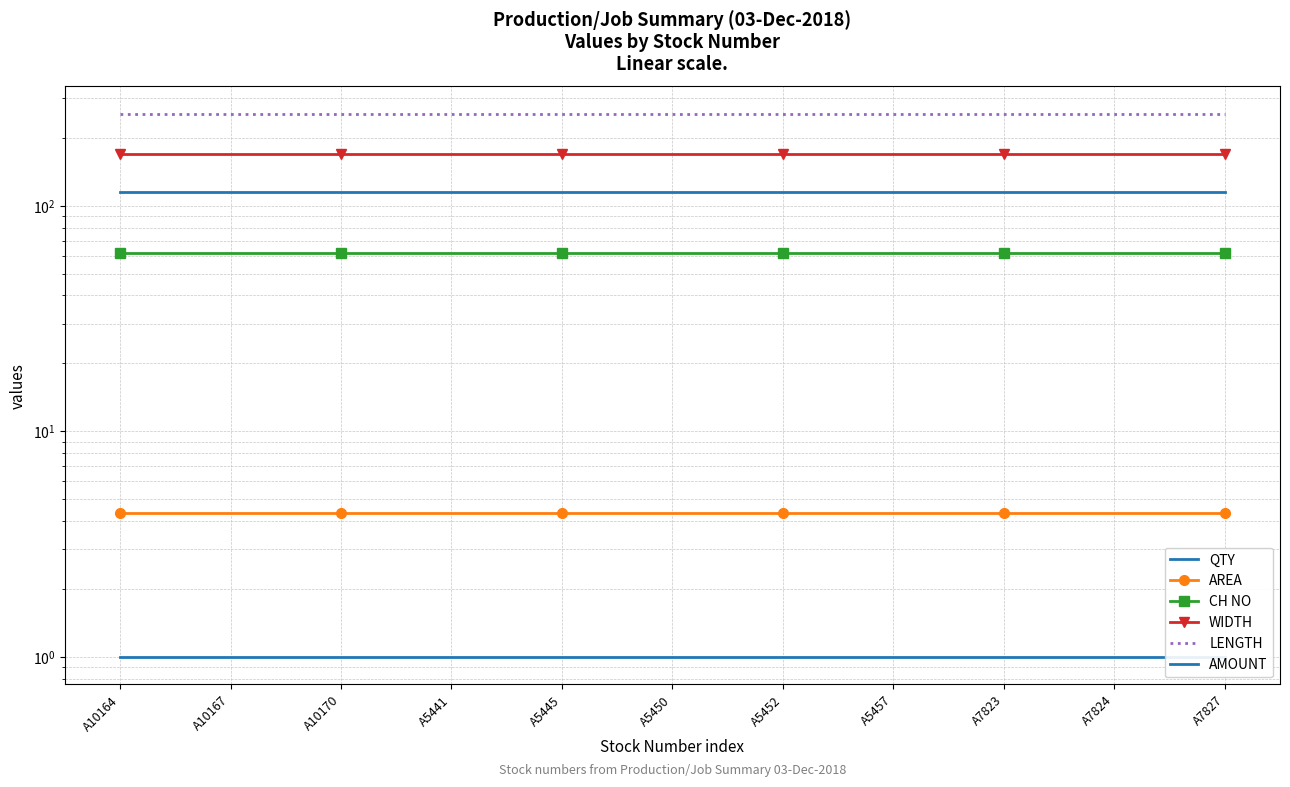

Is this an area chart (filled region under the line)?

No